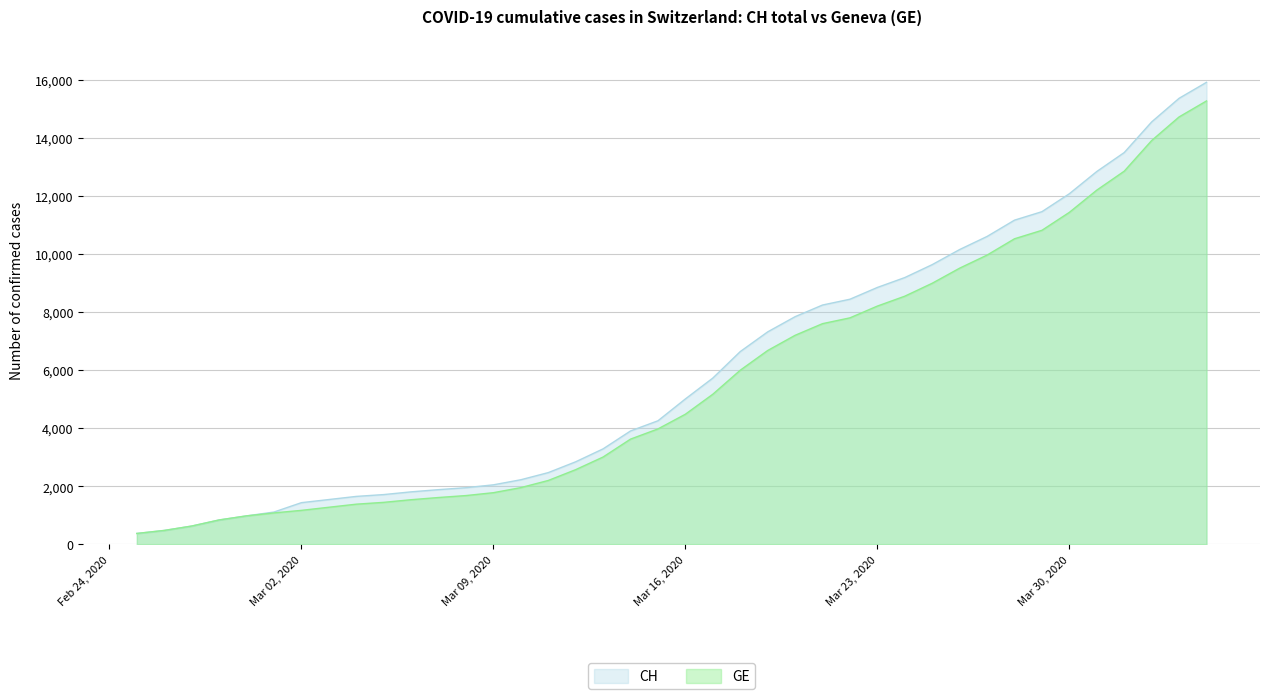

How many data points in CH are less than 5012?

20